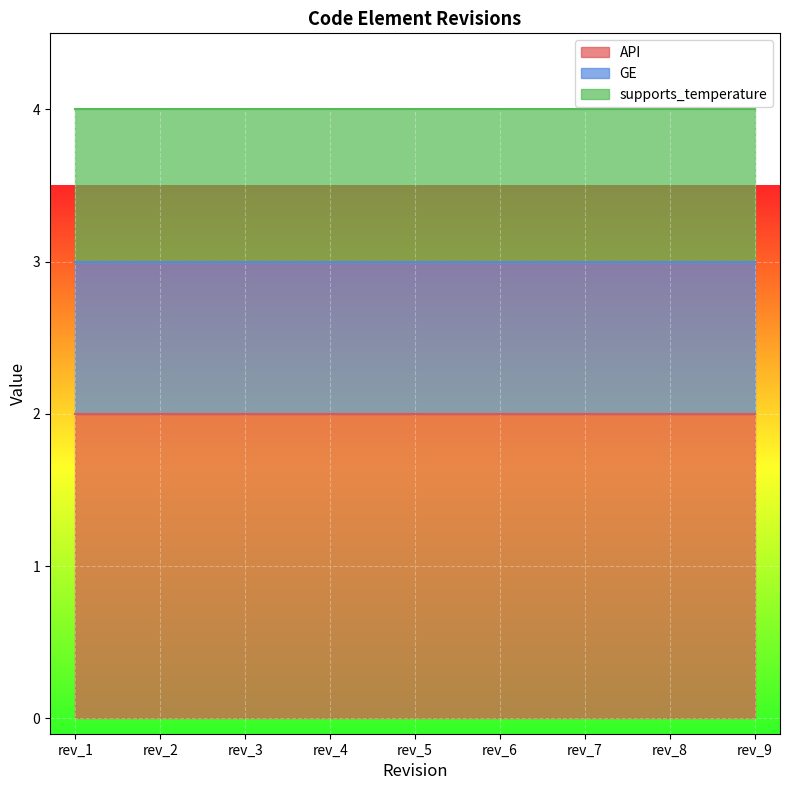

Which series has the largest range (max minus min)?

API